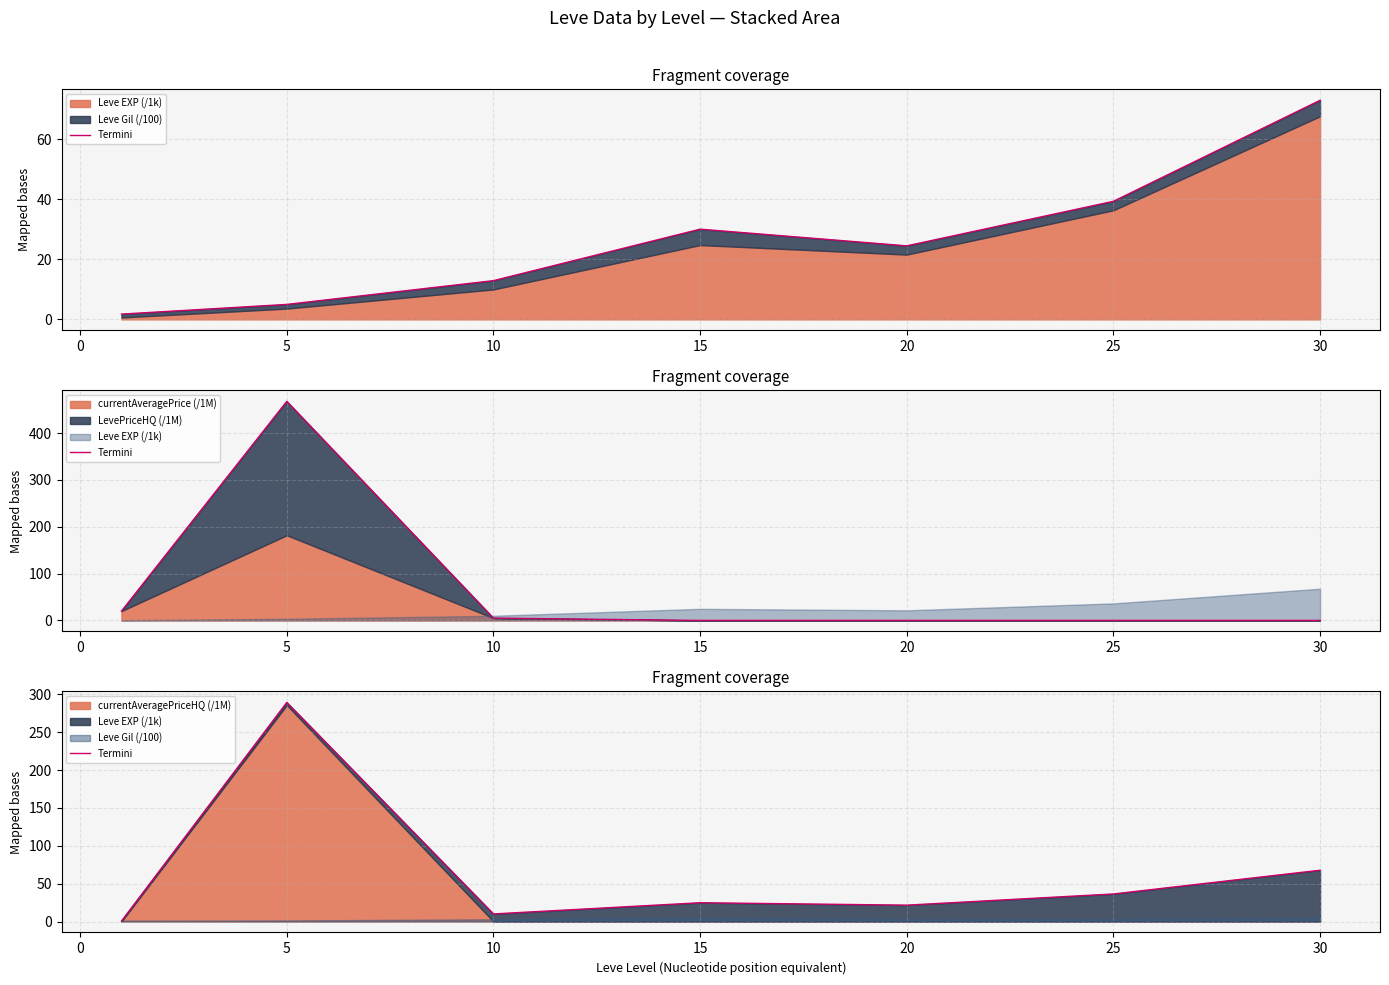

Reading right to left, list all the values displayed in this chart.

25=67.7	20=36.4	15=21.6	10=24.8	5=10.0	0=289.5	−5=0.6